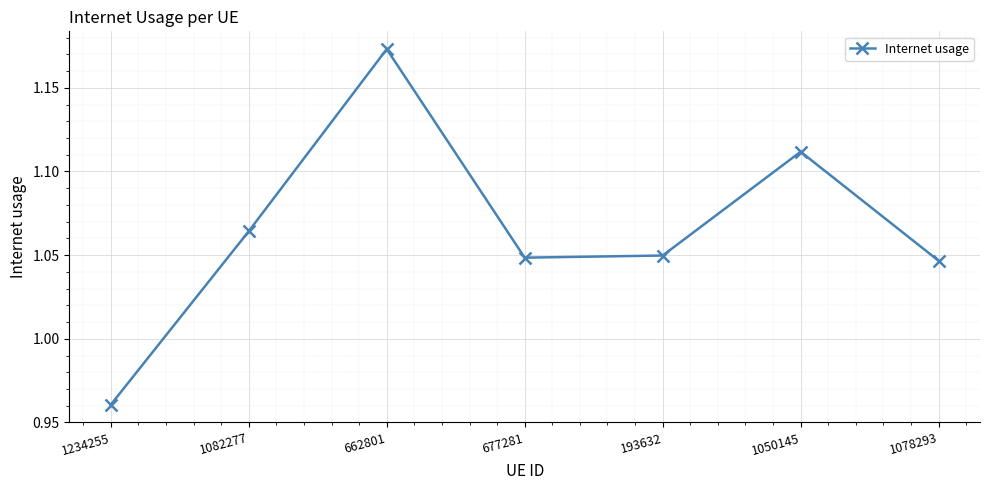

What is the label of the 7th point from the right?

1234255